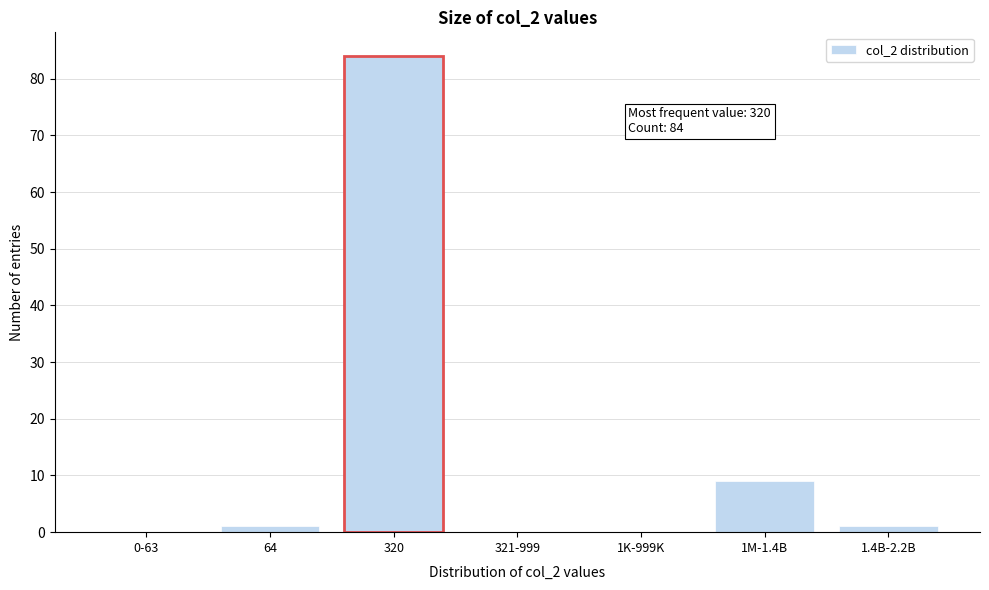

Reading right to left, list all the values displayed in this chart.

1.4B-2.2B=1	1M-1.4B=9	1K-999K=0	321-999=0	320=84	64=1	0-63=0